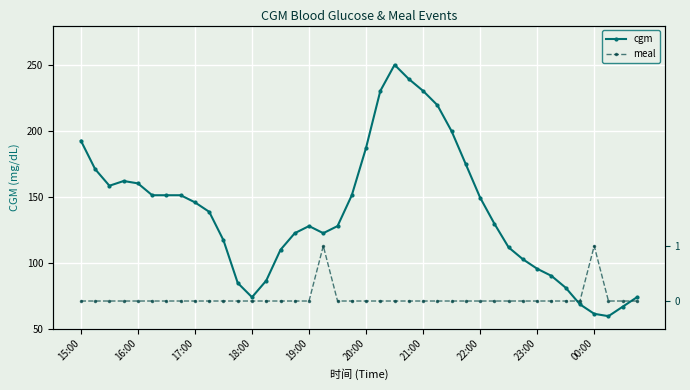

What is the difference between the maximum and second lowest values in the cgm series?

189.0